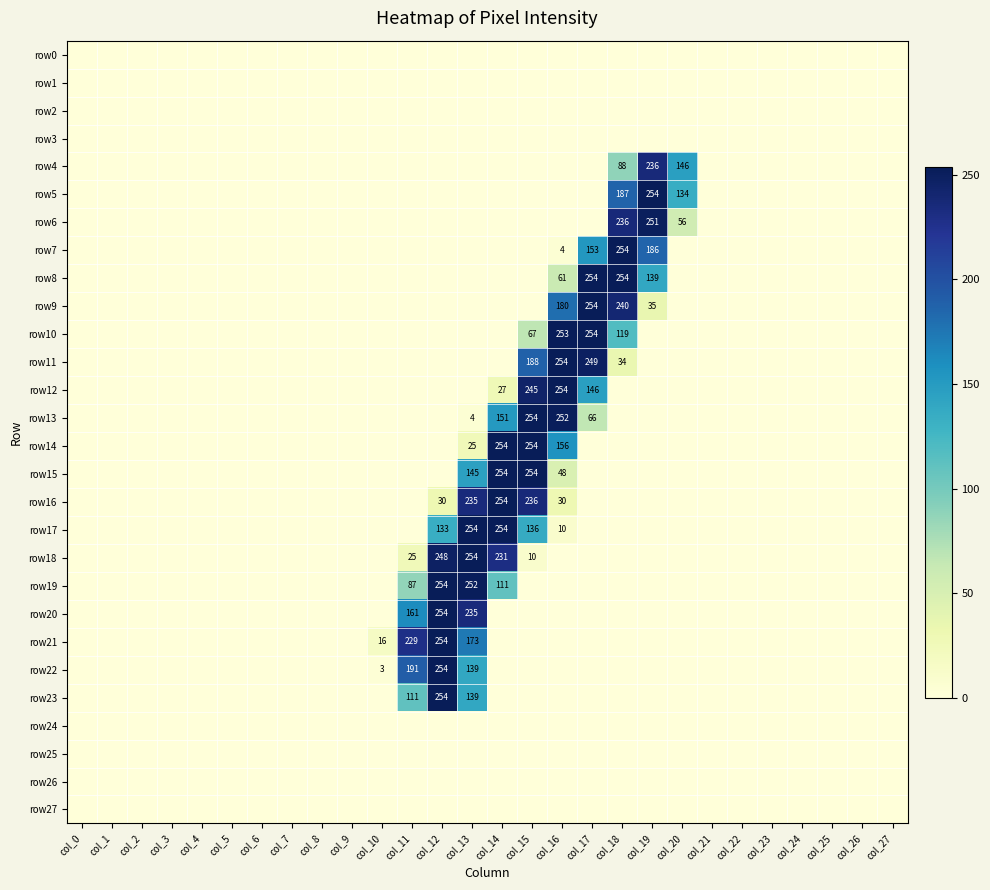

The value of row12 at col_7 is -117. True or false?

False